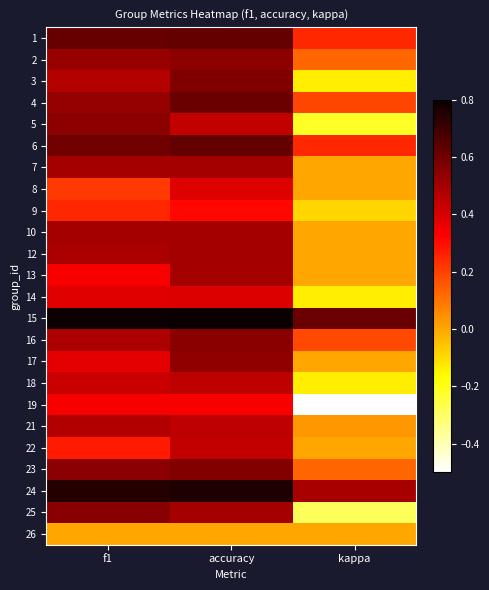

What is the smallest value displayed?

-0.5